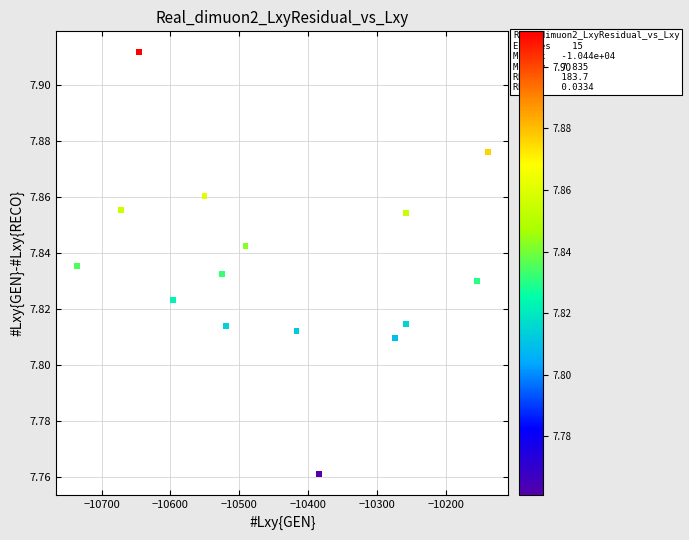

What is the range of X values (max minus min)?

597.4